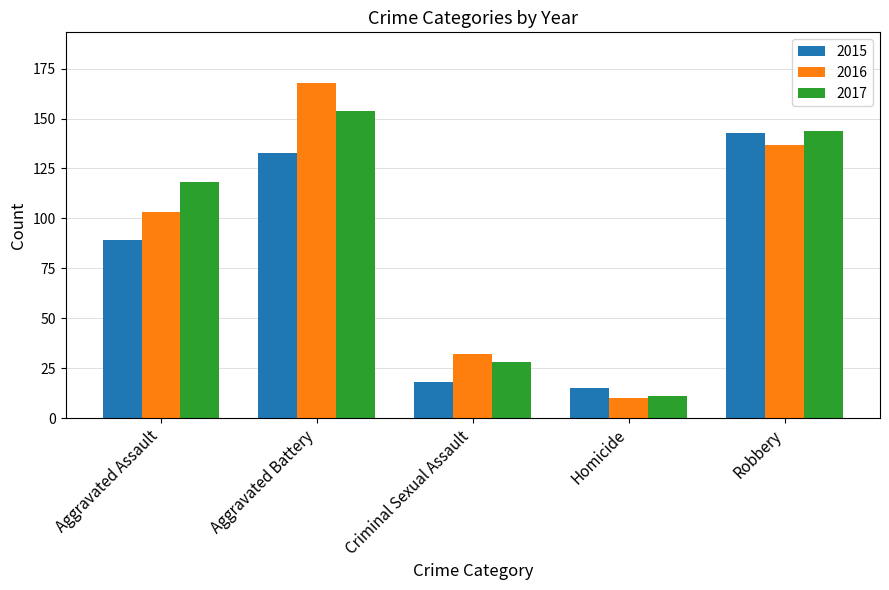

What is the difference between the maximum and minimum values in the 2015 series?

128